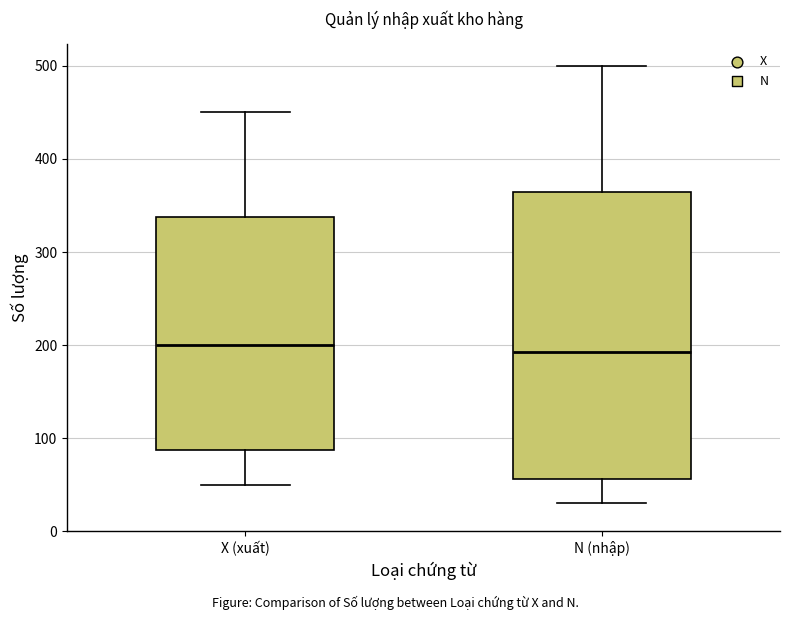

Reading left to right, transcribe this box plot: for each box, give where its median line is, the range the box spans, and where its two whiskers end, as read against the y-axis. The values are not printed on the chart, so give them approximately, as read against the axis.

X (xuất): median 200, box 90 to 340, whiskers 50 to 450
N (nhập): median 190, box 60 to 370, whiskers 30 to 500